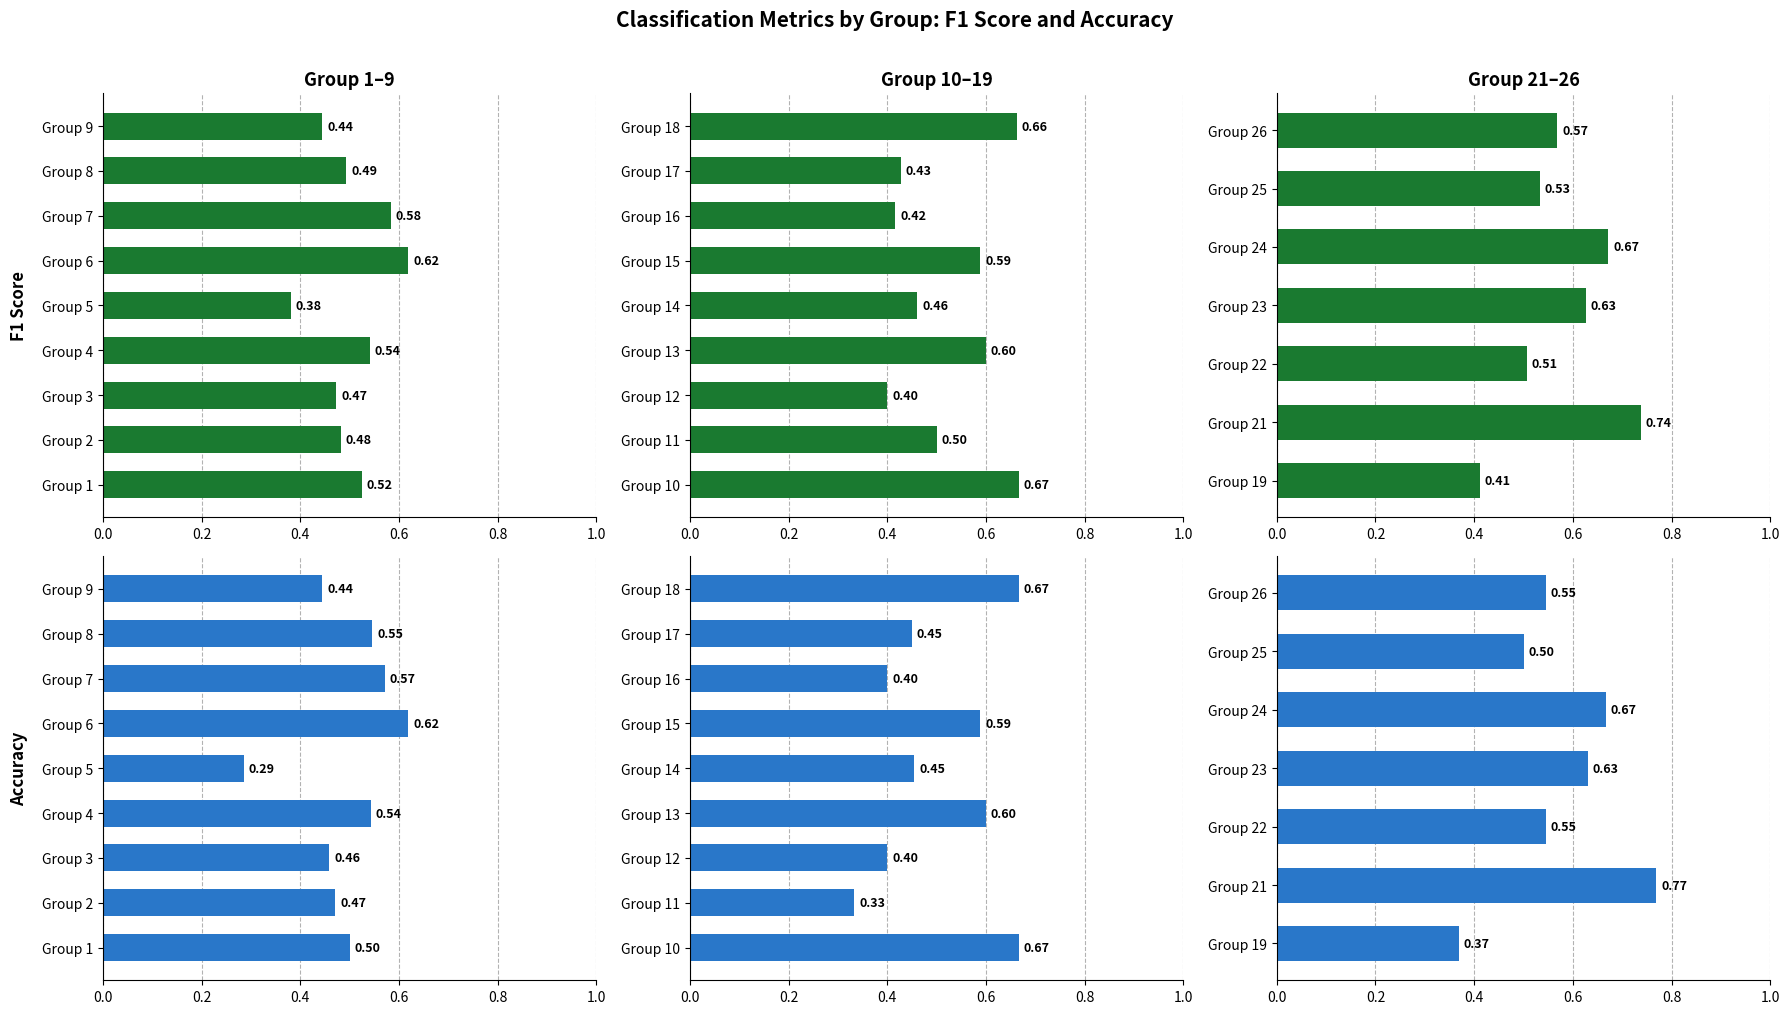

The value of accuracy at Group 23 is 1.1. True or false?

False